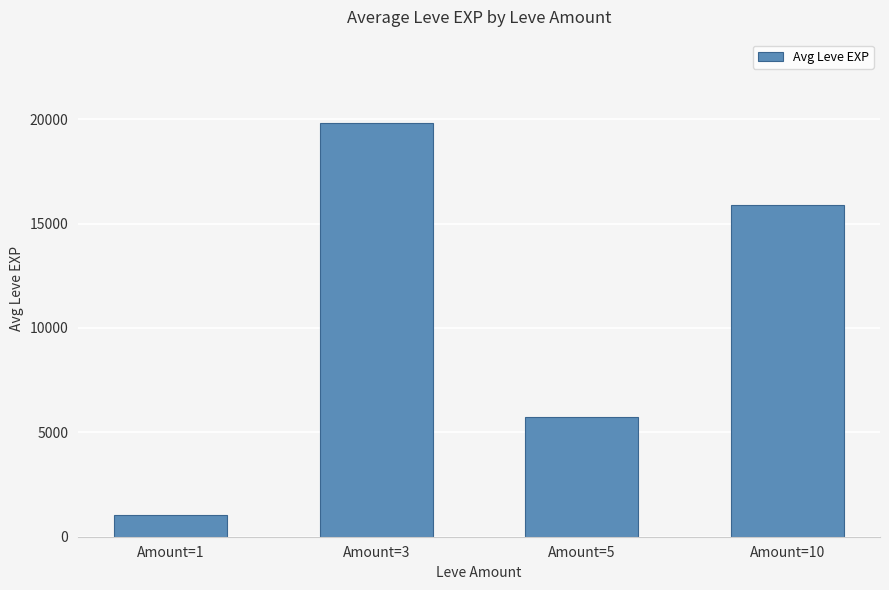

How many bars are there in total?

4